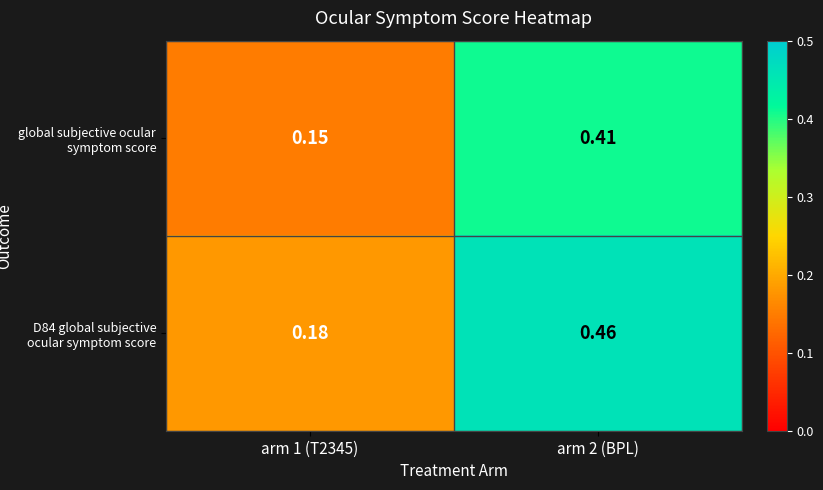

How many series are shown in this chart?

2